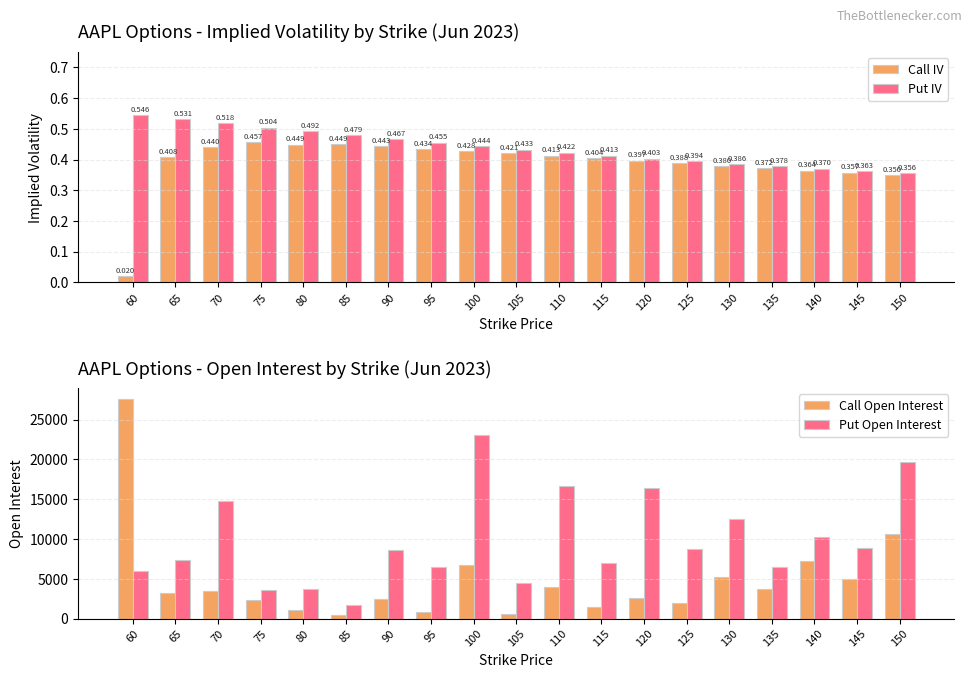

What is the difference between the highest and lowest values at 150?

19717.7